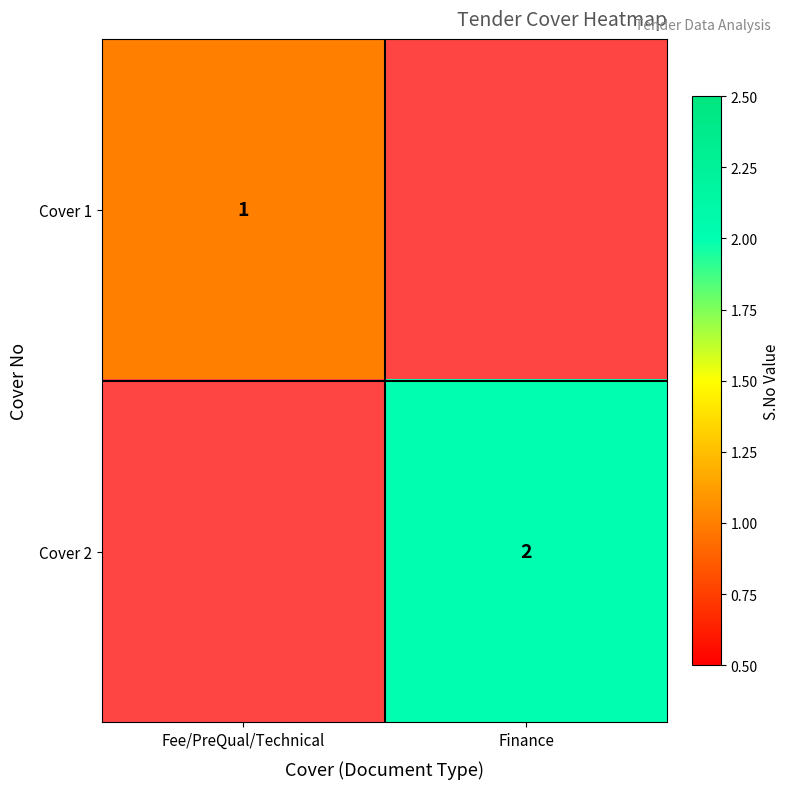

The Cover 1 series shows 0 at Fee/PreQual/Technical. True or false?

False